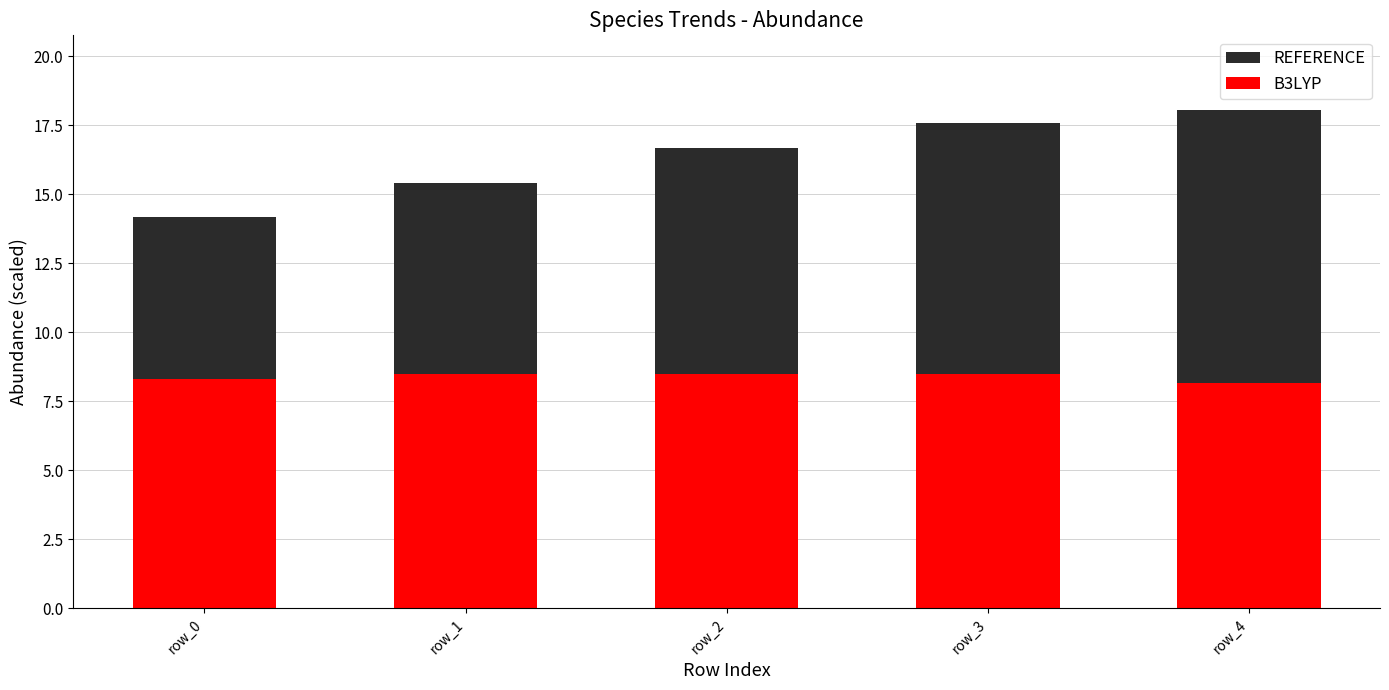

The value of REFERENCE at row_1 is 21.2. True or false?

False